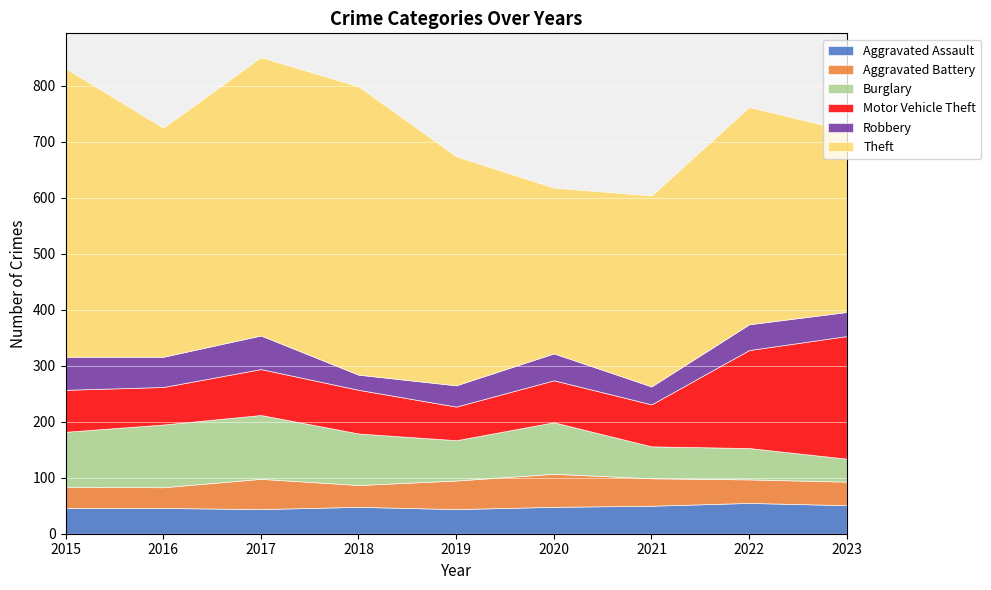

Reading right to left, transcribe all the data shown in this chart.

Aggravated Assault: 2023=51	2022=55	2021=50	2020=48	2019=44	2018=48	2017=44	2016=46	2015=46
Aggravated Battery: 2023=42	2022=42	2021=49	2020=59	2019=51	2018=39	2017=54	2016=37	2015=38
Burglary: 2023=41	2022=56	2021=57	2020=92	2019=72	2018=92	2017=114	2016=112	2015=98
Motor Vehicle Theft: 2023=219	2022=175	2021=75	2020=75	2019=60	2018=78	2017=82	2016=67	2015=75
Robbery: 2023=43	2022=46	2021=32	2020=48	2019=38	2018=27	2017=60	2016=54	2015=59
Theft: 2023=324	2022=388	2021=341	2020=296	2019=409	2018=515	2017=497	2016=409	2015=515